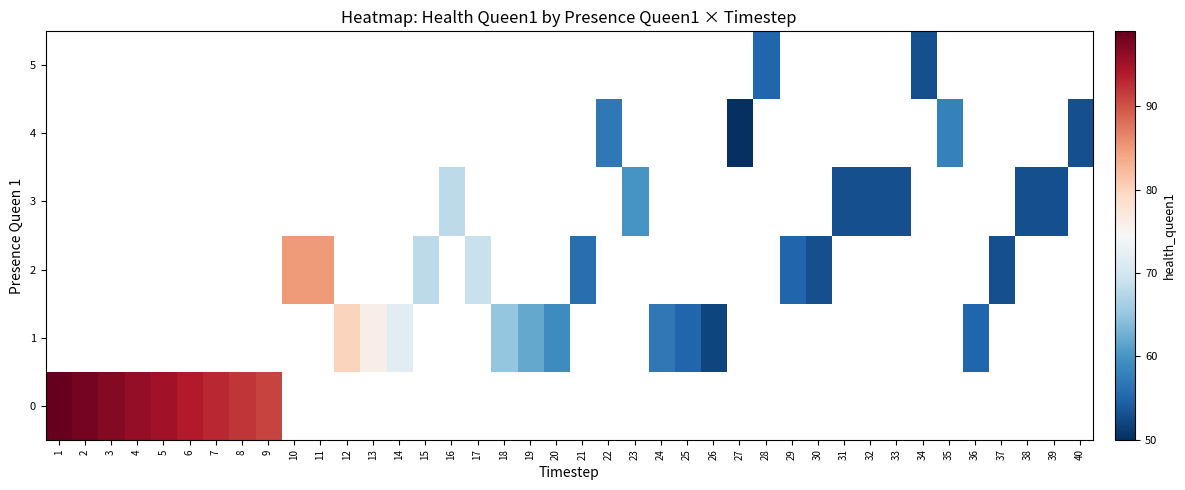

What is the greatest value displayed?

99.0